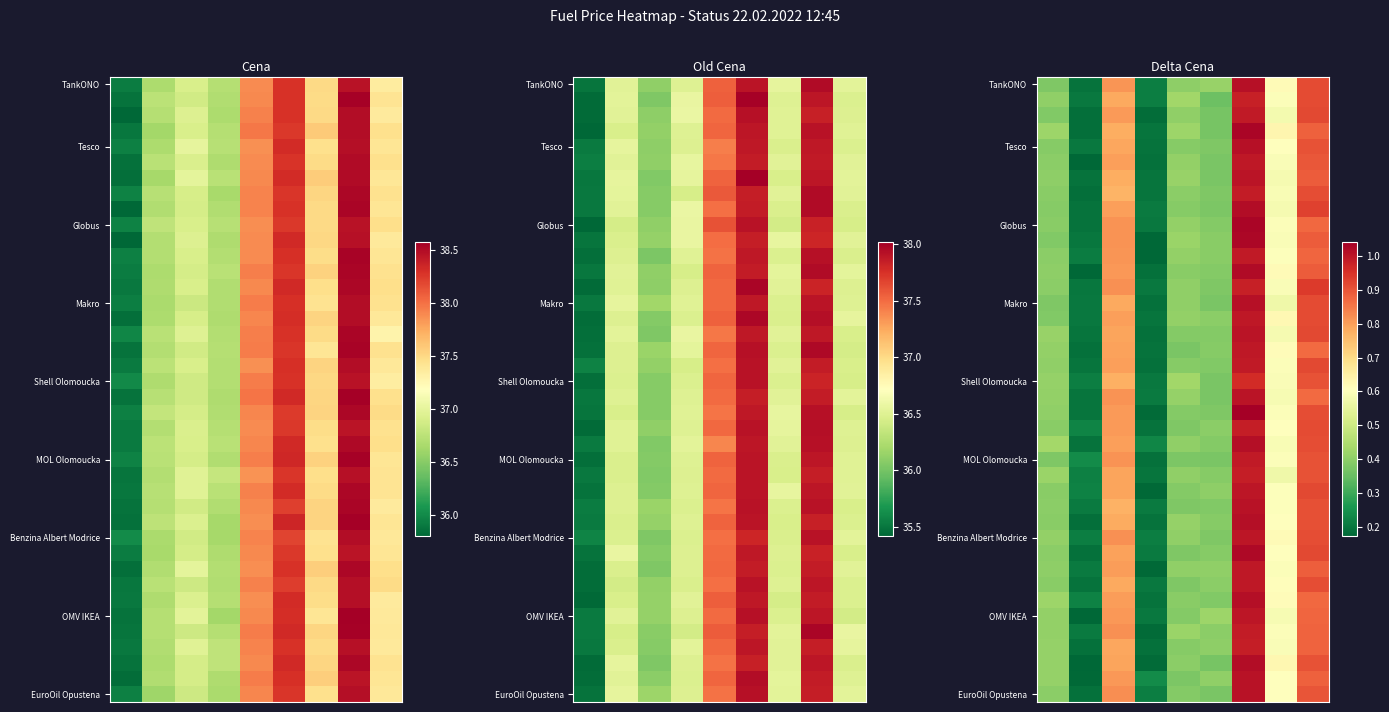

What is the total value across all series at 1?

31.9